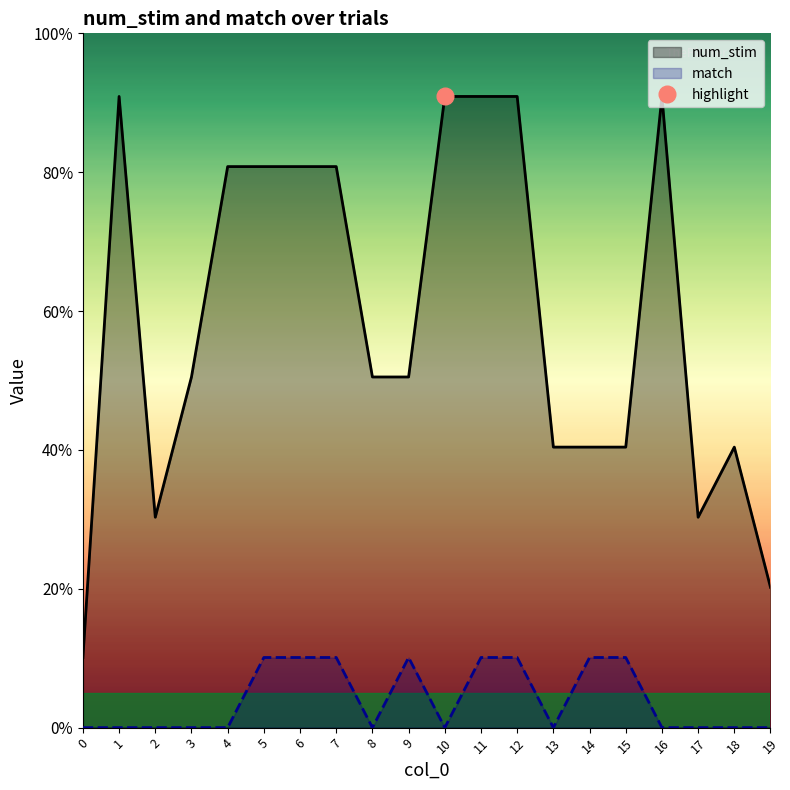

How many interior local peaks does the match series have?

1